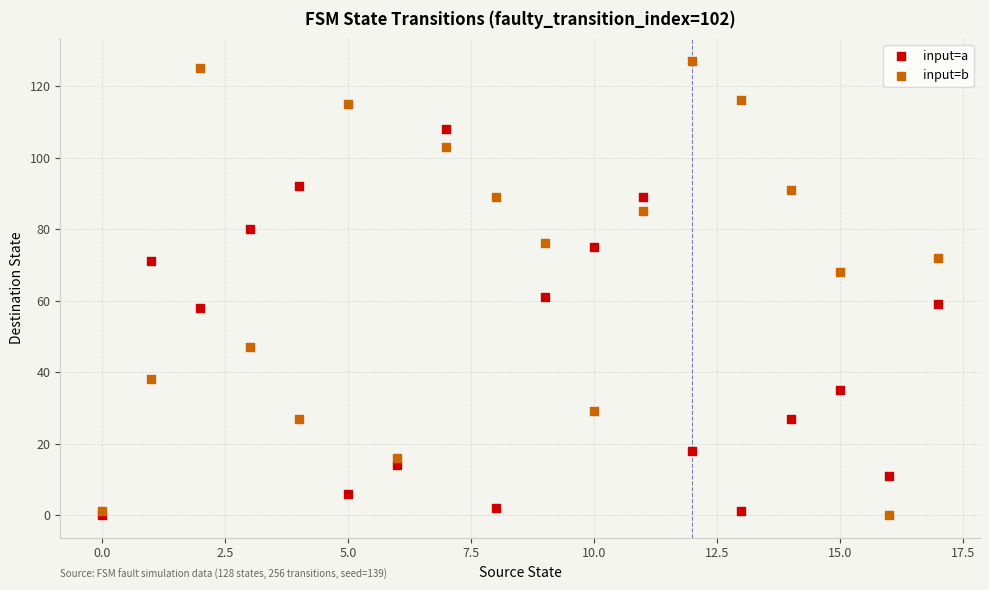

What are all the series names shown in the legend?

input=a, input=b